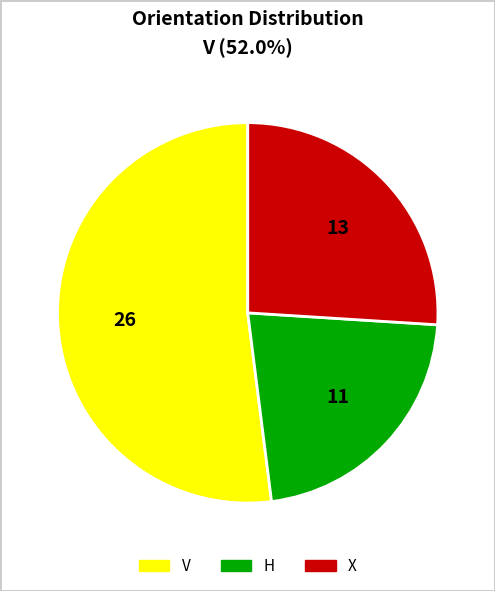

How many segments does this pie chart have?

3